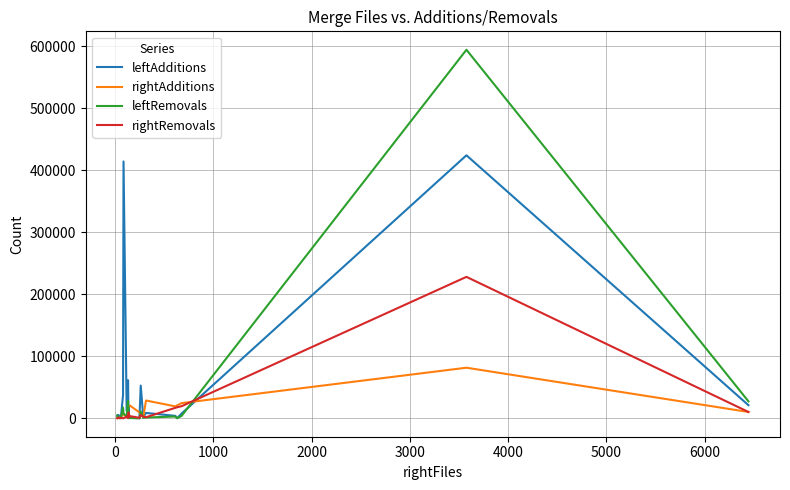

How many times do leftAdditions and leftRemovals cross each other?

3